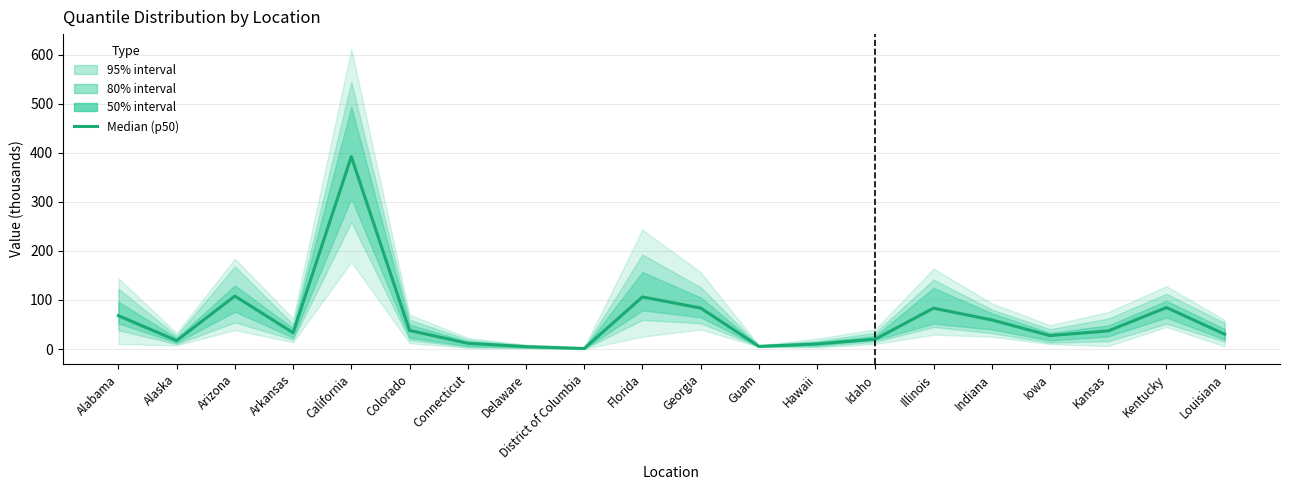

Is it true that the value at Florida is 180.2?

False